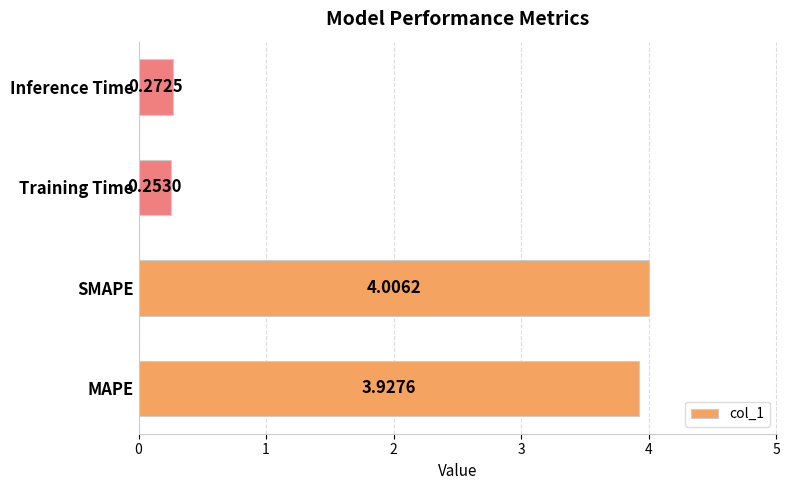

List the labels in order of value, largest first.

SMAPE, MAPE, Inference Time, Training Time